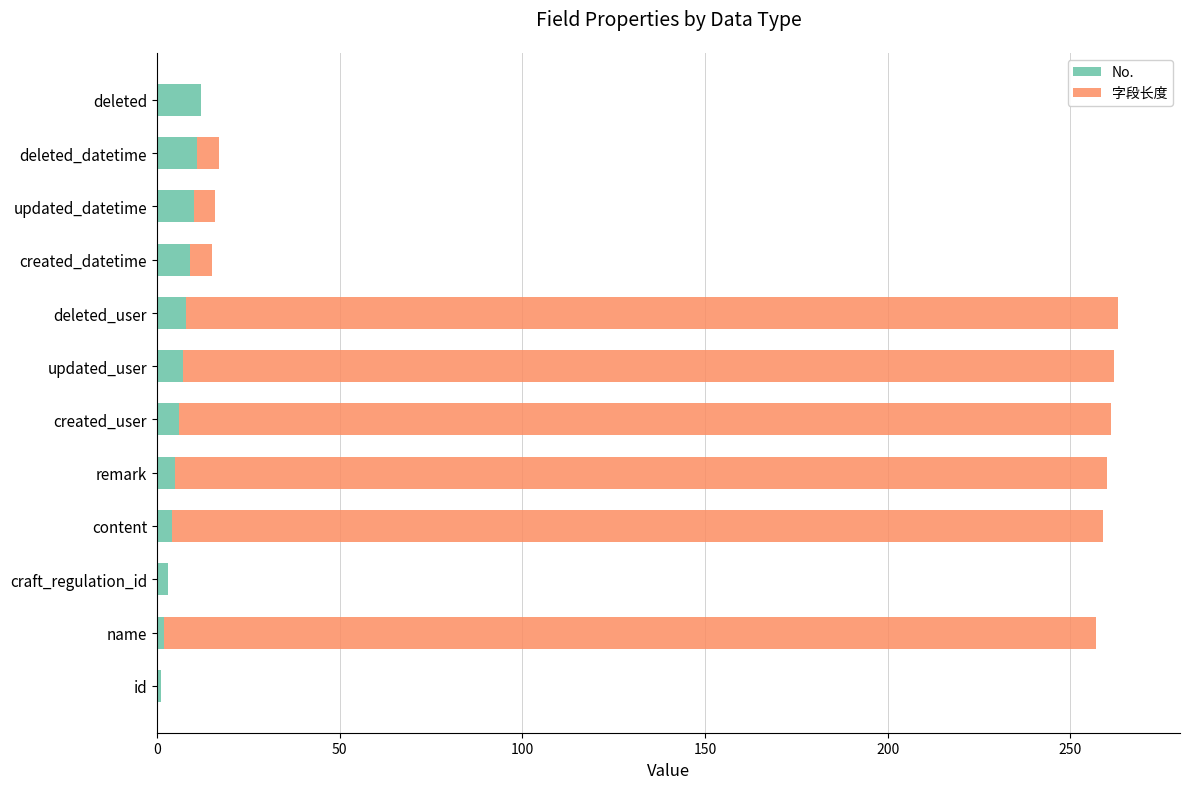

What is the maximum value for No.?

12